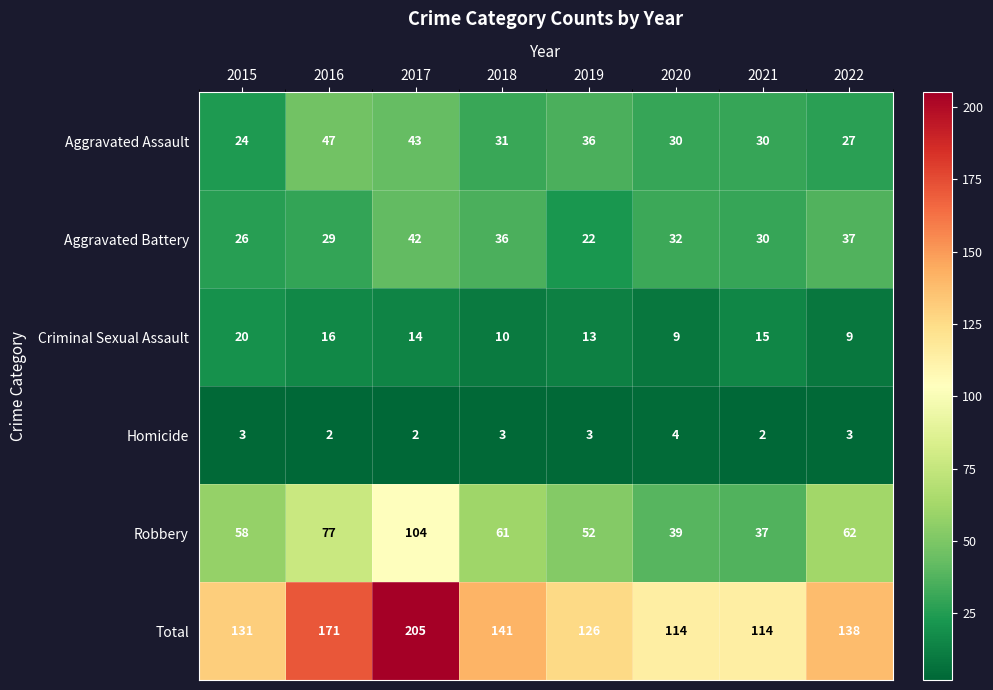

Is it true that Aggravated Assault equals 42 at 2022?

False